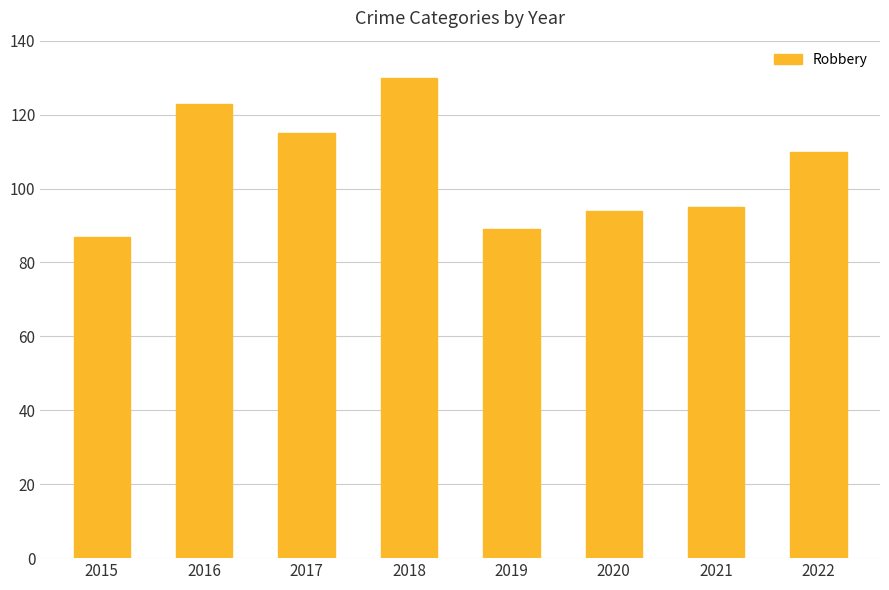

What is the minimum value shown in the chart?

87